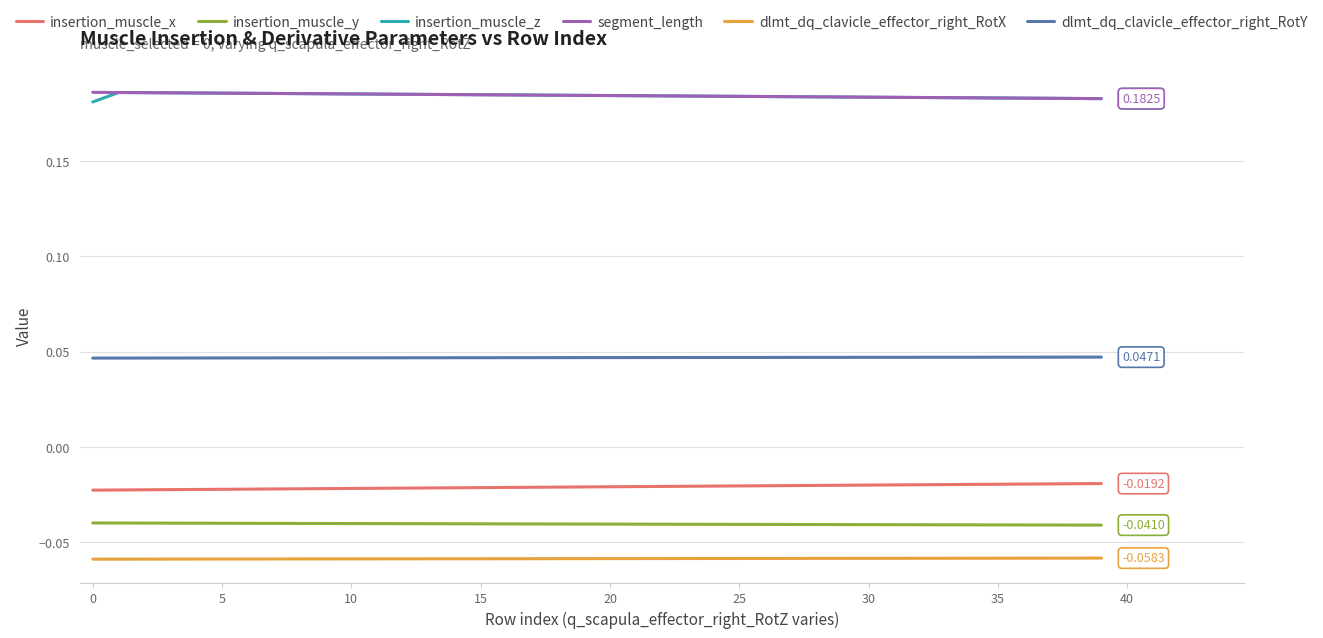

True or false: insertion_muscle_y and insertion_muscle_x cross at least once.

False